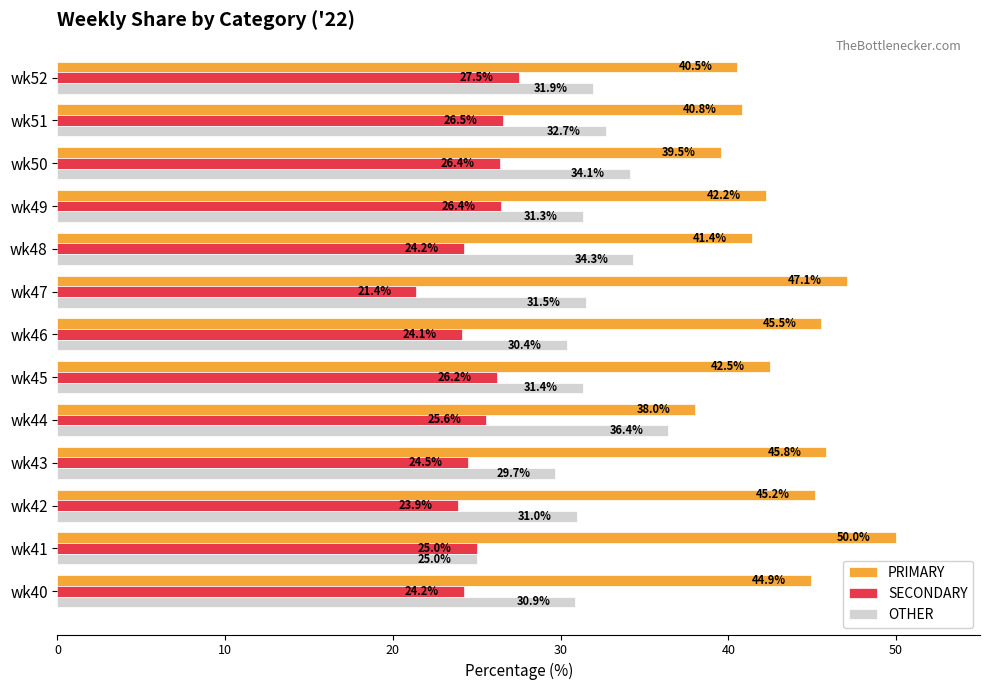

Which series has the widest spread of values?

PRIMARY